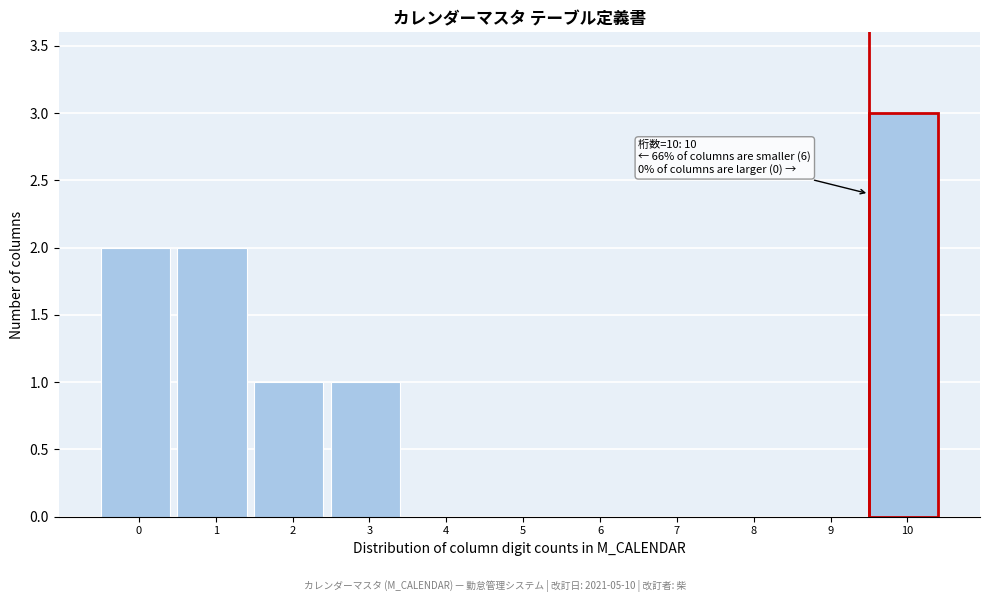

Reading left to right, list all the values displayed in this chart.

0=2	1=2	2=1	3=1	4=0	5=0	6=0	7=0	8=0	9=0	10=3